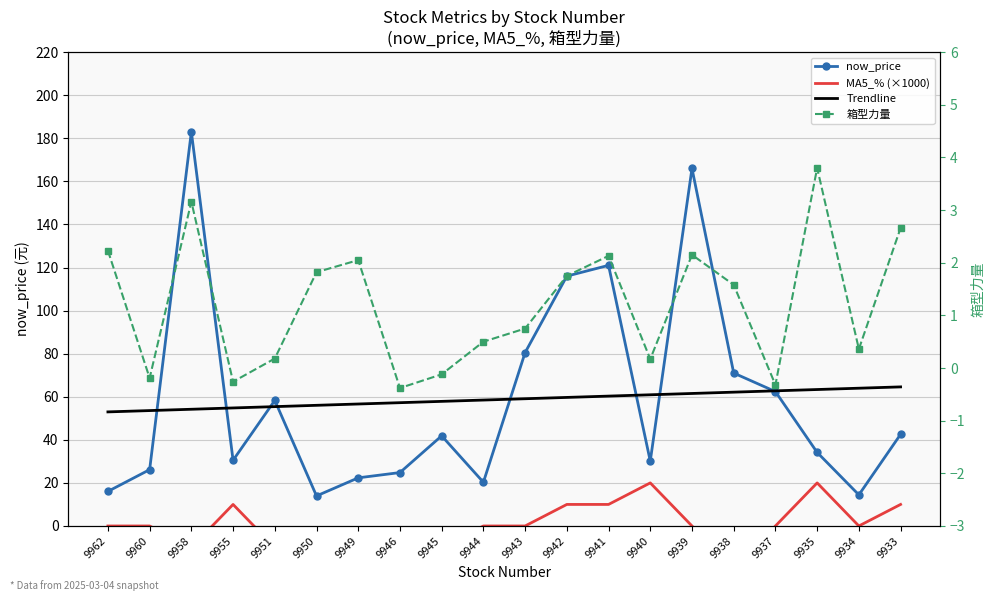

What are all the series names shown in the legend?

now_price, MA5_% (×1000), Trendline, 箱型力量